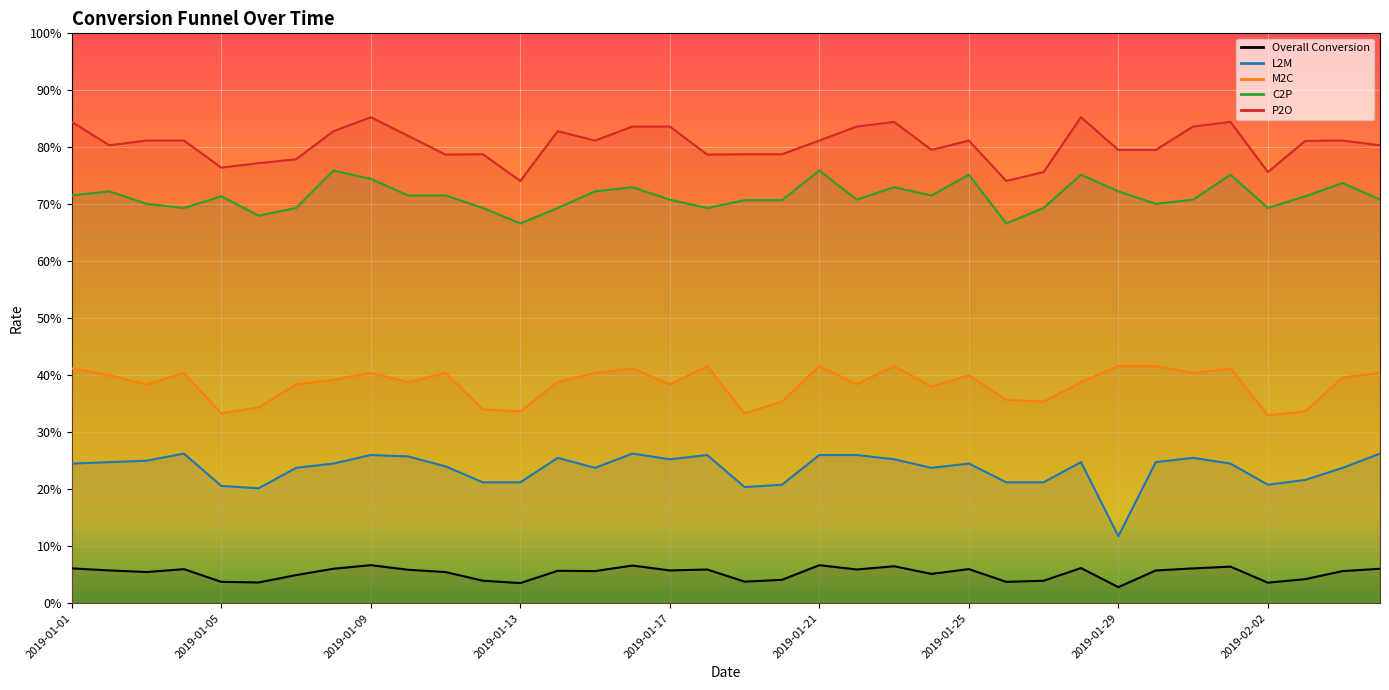

Reading left to right, what are all the values shown in this chart?

Overall Conversion: 2019-01-01=0.1	2019-01-02=0.1	2019-01-03=0.1	2019-01-04=0.1	2019-01-05=0.0	2019-01-06=0.0	2019-01-07=0.0	2019-01-08=0.1	2019-01-09=0.1	2019-01-10=0.1	2019-01-11=0.1	2019-01-12=0.0	2019-01-13=0.0	2019-01-14=0.1	2019-01-15=0.1	2019-01-16=0.1	2019-01-17=0.1	2019-01-18=0.1	2019-01-19=0.0	2019-01-20=0.0	2019-01-21=0.1	2019-01-22=0.1	2019-01-23=0.1	2019-01-24=0.1	2019-01-25=0.1	2019-01-26=0.0	2019-01-27=0.0	2019-01-28=0.1	2019-01-29=0.0	2019-01-30=0.1	2019-01-31=0.1	2019-02-01=0.1	2019-02-02=0.0	2019-02-03=0.0	2019-02-04=0.1	2019-02-05=0.1
L2M: 2019-01-01=0.2	2019-01-02=0.2	2019-01-03=0.2	2019-01-04=0.3	2019-01-05=0.2	2019-01-06=0.2	2019-01-07=0.2	2019-01-08=0.2	2019-01-09=0.3	2019-01-10=0.3	2019-01-11=0.2	2019-01-12=0.2	2019-01-13=0.2	2019-01-14=0.3	2019-01-15=0.2	2019-01-16=0.3	2019-01-17=0.3	2019-01-18=0.3	2019-01-19=0.2	2019-01-20=0.2	2019-01-21=0.3	2019-01-22=0.3	2019-01-23=0.3	2019-01-24=0.2	2019-01-25=0.2	2019-01-26=0.2	2019-01-27=0.2	2019-01-28=0.2	2019-01-29=0.1	2019-01-30=0.2	2019-01-31=0.3	2019-02-01=0.2	2019-02-02=0.2	2019-02-03=0.2	2019-02-04=0.2	2019-02-05=0.3
M2C: 2019-01-01=0.4	2019-01-02=0.4	2019-01-03=0.4	2019-01-04=0.4	2019-01-05=0.3	2019-01-06=0.3	2019-01-07=0.4	2019-01-08=0.4	2019-01-09=0.4	2019-01-10=0.4	2019-01-11=0.4	2019-01-12=0.3	2019-01-13=0.3	2019-01-14=0.4	2019-01-15=0.4	2019-01-16=0.4	2019-01-17=0.4	2019-01-18=0.4	2019-01-19=0.3	2019-01-20=0.4	2019-01-21=0.4	2019-01-22=0.4	2019-01-23=0.4	2019-01-24=0.4	2019-01-25=0.4	2019-01-26=0.4	2019-01-27=0.4	2019-01-28=0.4	2019-01-29=0.4	2019-01-30=0.4	2019-01-31=0.4	2019-02-01=0.4	2019-02-02=0.3	2019-02-03=0.3	2019-02-04=0.4	2019-02-05=0.4
C2P: 2019-01-01=0.7	2019-01-02=0.7	2019-01-03=0.7	2019-01-04=0.7	2019-01-05=0.7	2019-01-06=0.7	2019-01-07=0.7	2019-01-08=0.8	2019-01-09=0.7	2019-01-10=0.7	2019-01-11=0.7	2019-01-12=0.7	2019-01-13=0.7	2019-01-14=0.7	2019-01-15=0.7	2019-01-16=0.7	2019-01-17=0.7	2019-01-18=0.7	2019-01-19=0.7	2019-01-20=0.7	2019-01-21=0.8	2019-01-22=0.7	2019-01-23=0.7	2019-01-24=0.7	2019-01-25=0.8	2019-01-26=0.7	2019-01-27=0.7	2019-01-28=0.8	2019-01-29=0.7	2019-01-30=0.7	2019-01-31=0.7	2019-02-01=0.8	2019-02-02=0.7	2019-02-03=0.7	2019-02-04=0.7	2019-02-05=0.7
P2O: 2019-01-01=0.8	2019-01-02=0.8	2019-01-03=0.8	2019-01-04=0.8	2019-01-05=0.8	2019-01-06=0.8	2019-01-07=0.8	2019-01-08=0.8	2019-01-09=0.9	2019-01-10=0.8	2019-01-11=0.8	2019-01-12=0.8	2019-01-13=0.7	2019-01-14=0.8	2019-01-15=0.8	2019-01-16=0.8	2019-01-17=0.8	2019-01-18=0.8	2019-01-19=0.8	2019-01-20=0.8	2019-01-21=0.8	2019-01-22=0.8	2019-01-23=0.8	2019-01-24=0.8	2019-01-25=0.8	2019-01-26=0.7	2019-01-27=0.8	2019-01-28=0.9	2019-01-29=0.8	2019-01-30=0.8	2019-01-31=0.8	2019-02-01=0.8	2019-02-02=0.8	2019-02-03=0.8	2019-02-04=0.8	2019-02-05=0.8